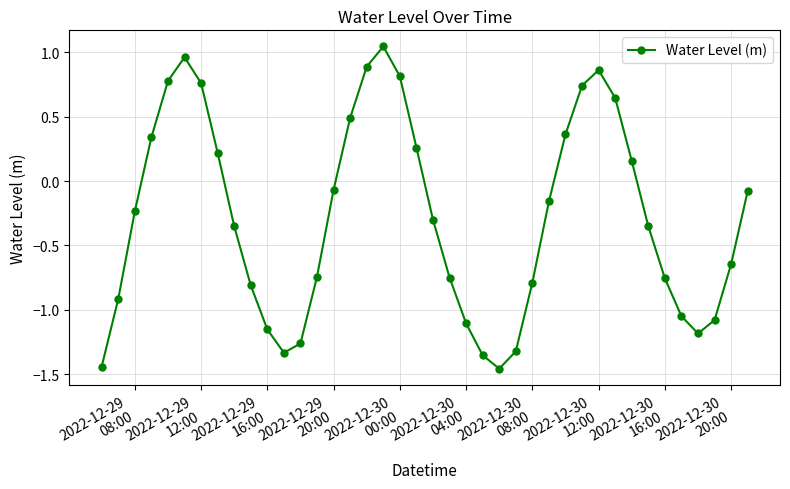

True or false: the data has more than 2 interior local peaks.

True